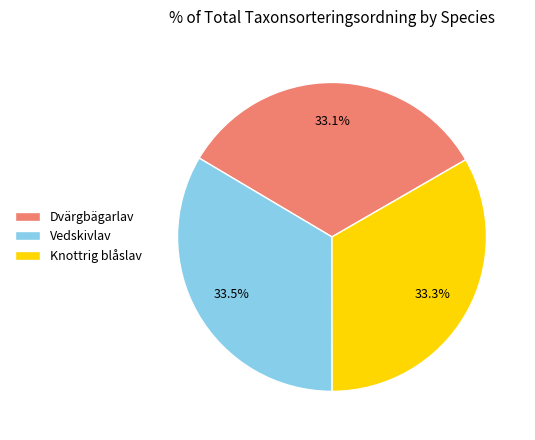

Does any single category account for the majority?

No